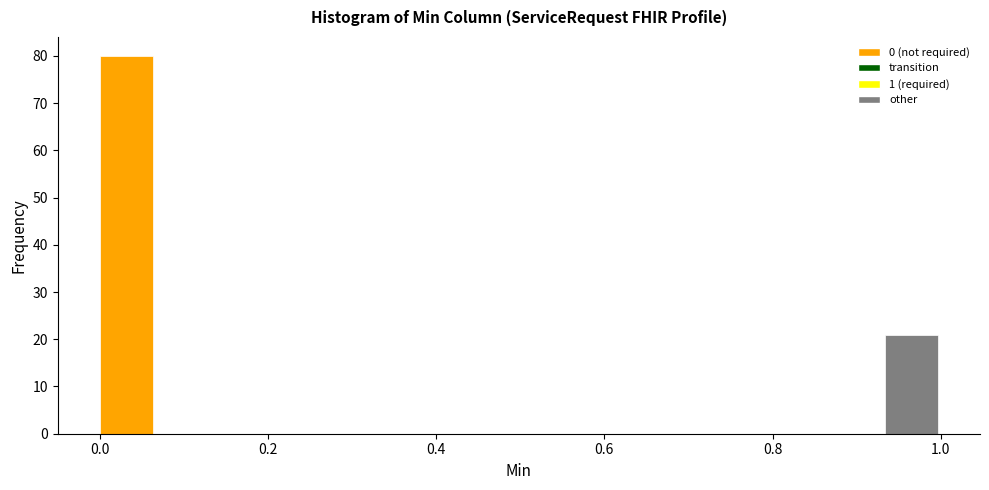

Read against the x-axis, roughly where is the centre of the tallest bar?

0.04